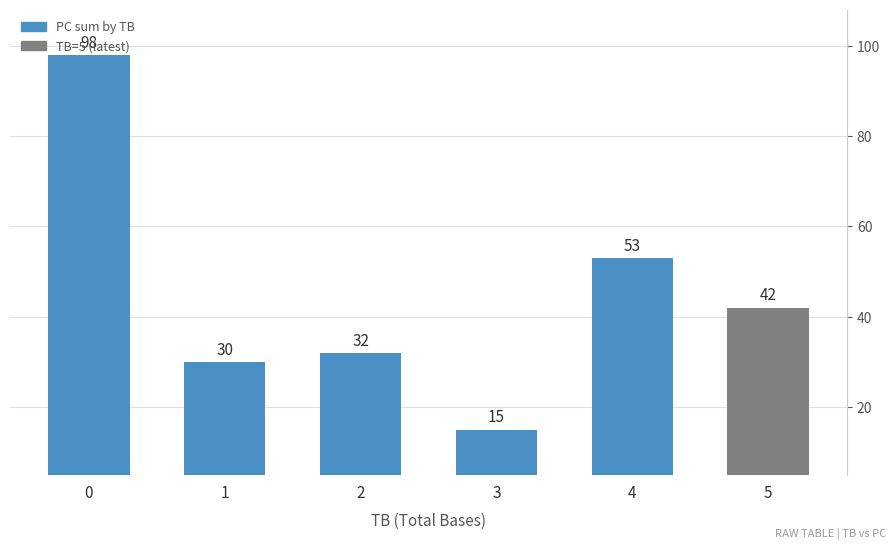

The chart shows a value of 24 at 5. True or false?

False